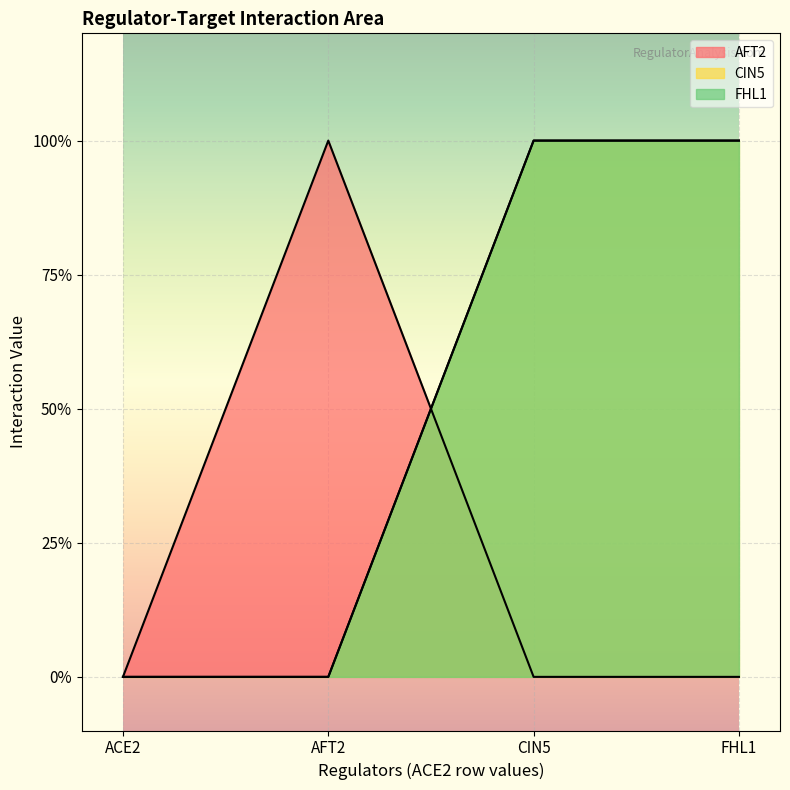

List the series in order of their peak value, highest first.

AFT2, CIN5, FHL1